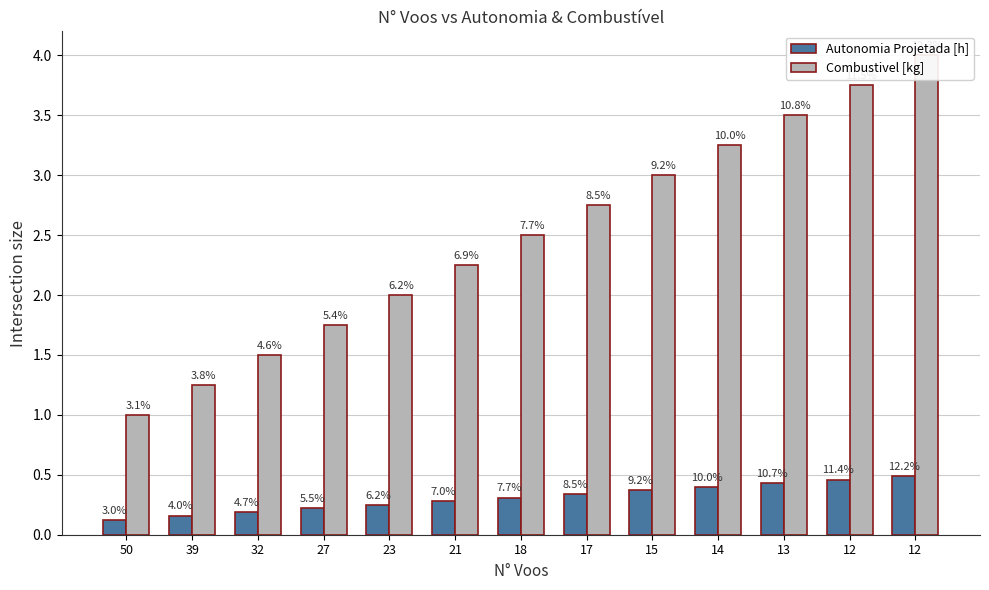

Reading right to left, what are all the values shown in this chart?

Autonomia Projetada [h]: 12=0.5	12=0.5	13=0.4	14=0.4	15=0.4	17=0.3	18=0.3	21=0.3	23=0.2	27=0.2	32=0.2	39=0.2	50=0.1
Combustivel [kg]: 12=4.0	12=3.8	13=3.5	14=3.2	15=3.0	17=2.8	18=2.5	21=2.2	23=2.0	27=1.8	32=1.5	39=1.2	50=1.0